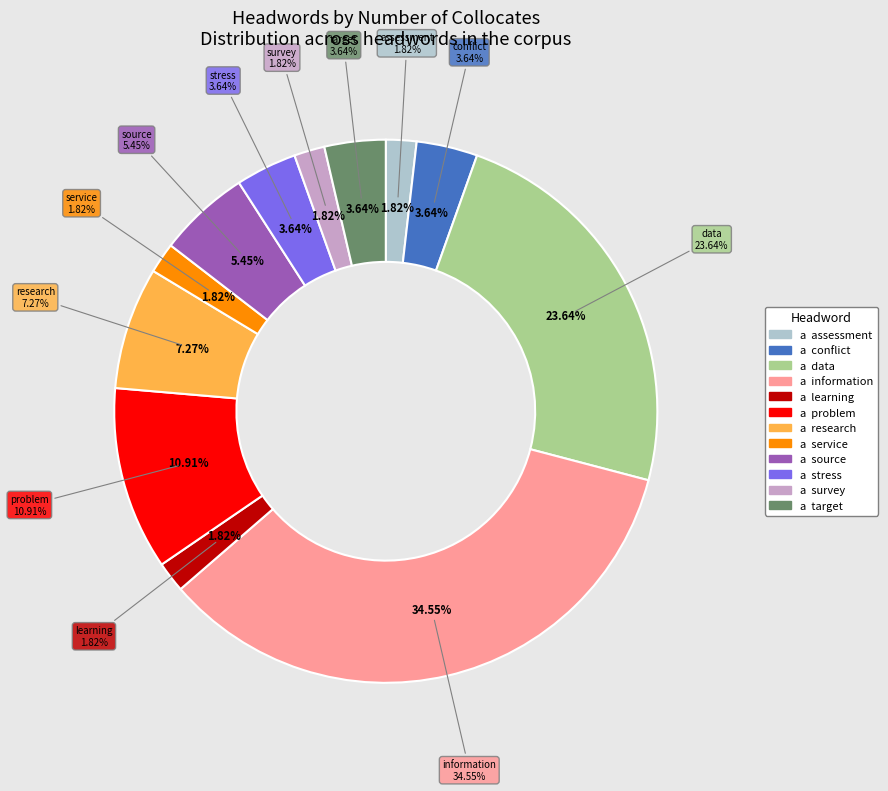

Does conflict account for over 50% of the chart?

No